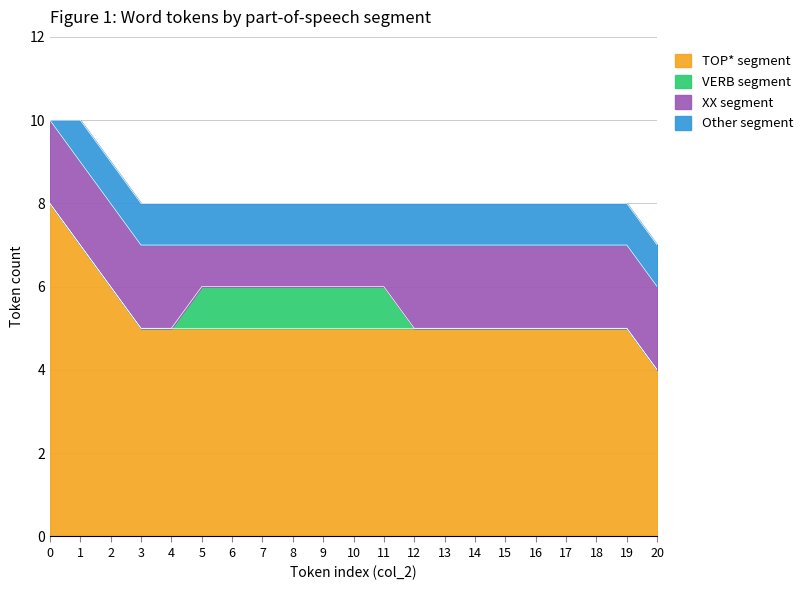

How many distinct data groups are displayed?

4